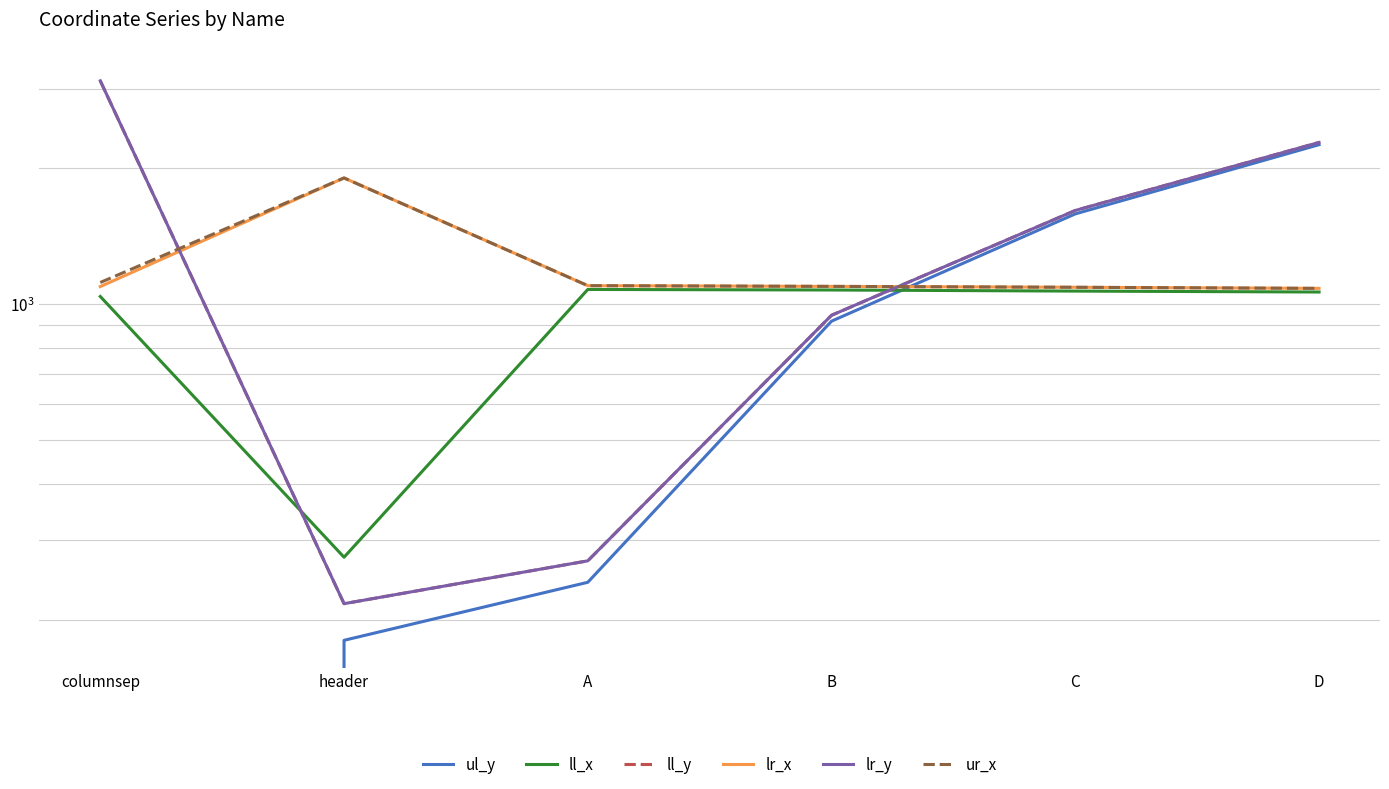

True or false: lr_y and ll_y cross at least once.

False